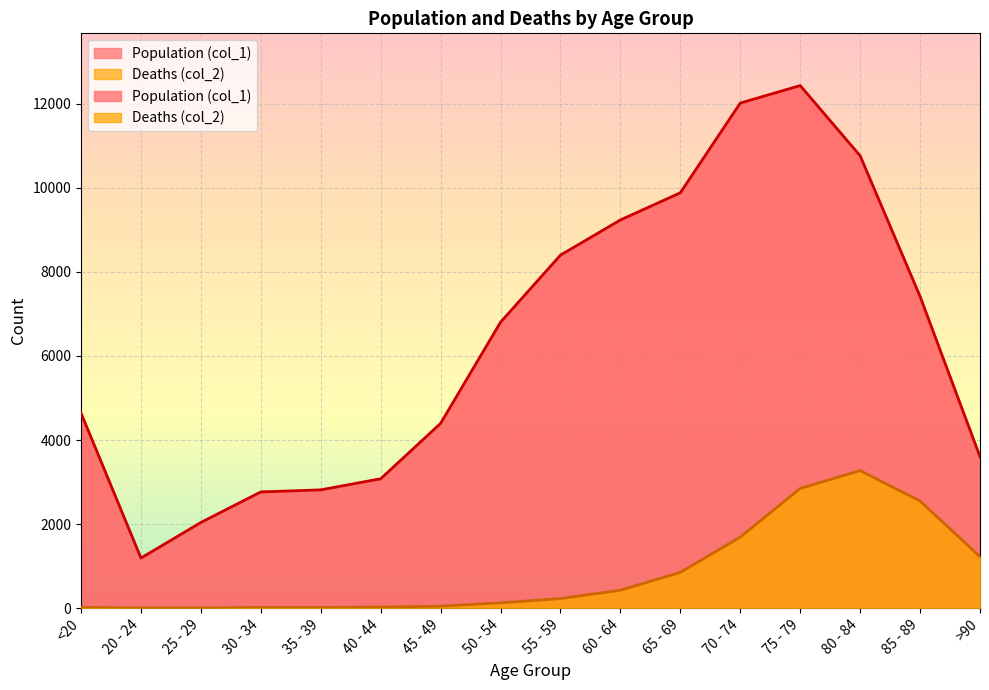

Read the Deaths (col_2) value at 65 - 69, to the nearest 50.

850